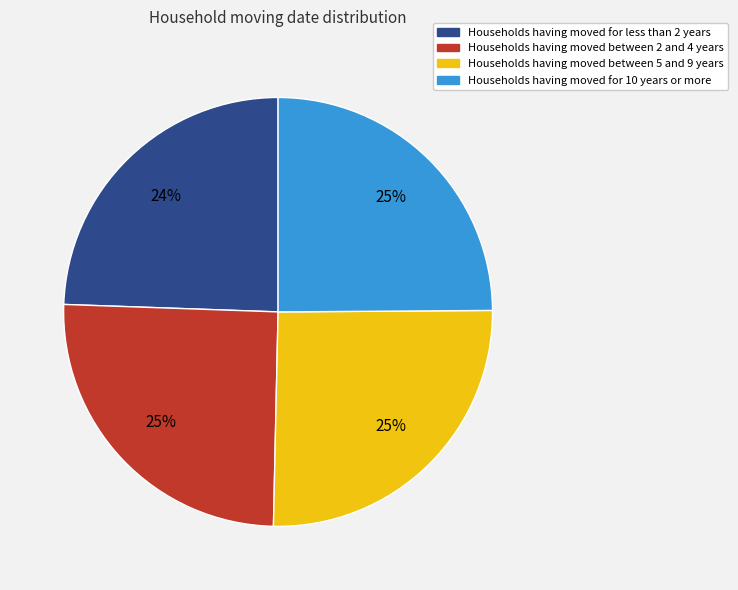

Does Households having moved between 5 and 9 years account for over 50% of the chart?

No